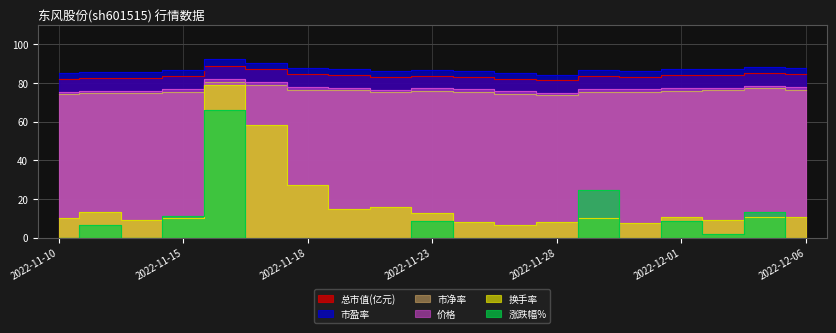

True or false: 价格 has more than 0 points higher than both neighbors.

True